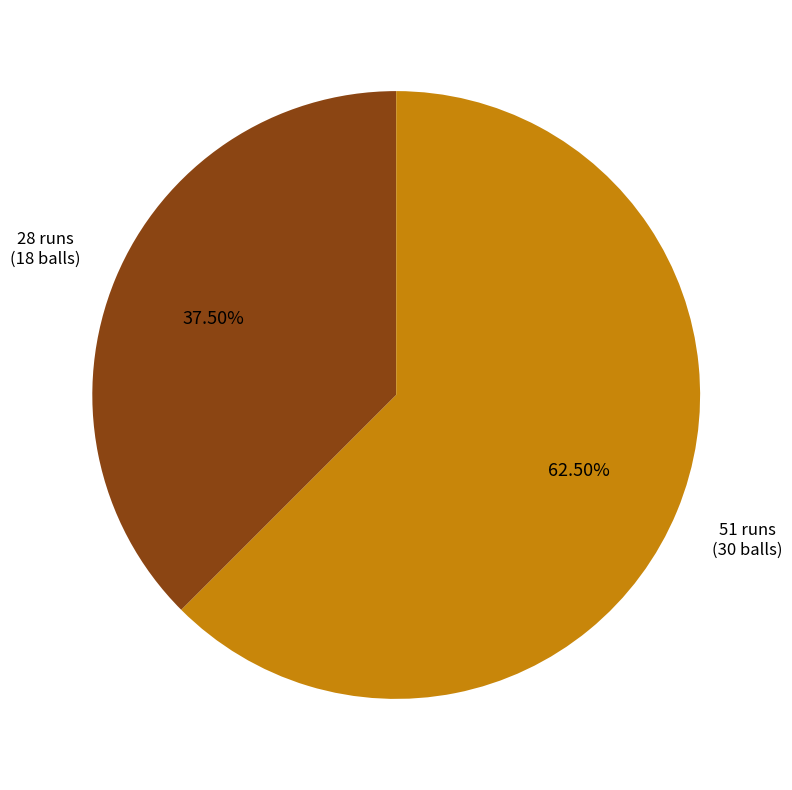

To the nearest percent, what is the combined percentage of 28 runs and 51 runs?

100%